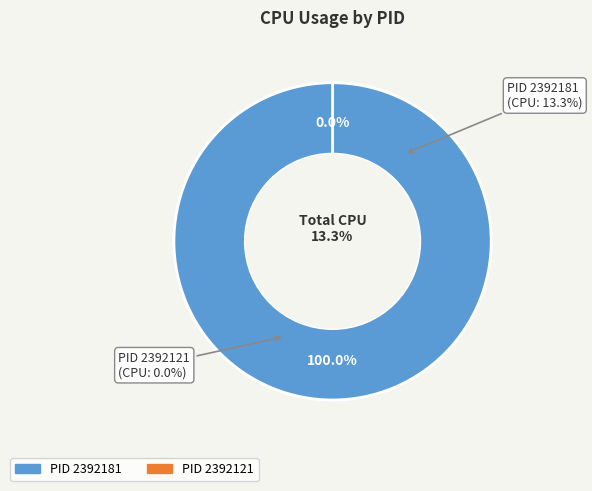

Rank the categories by value from highest to lowest.

2392181, 2392121